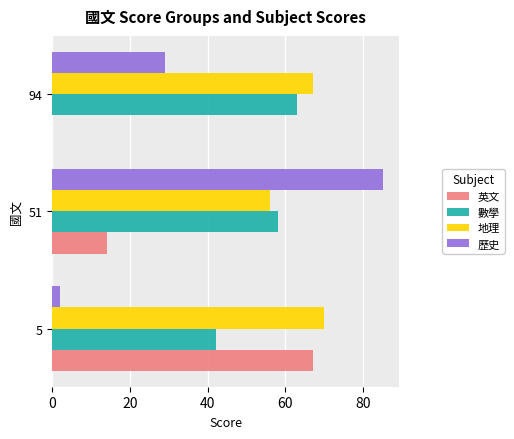

How many positive values does the 英文 series have?

2